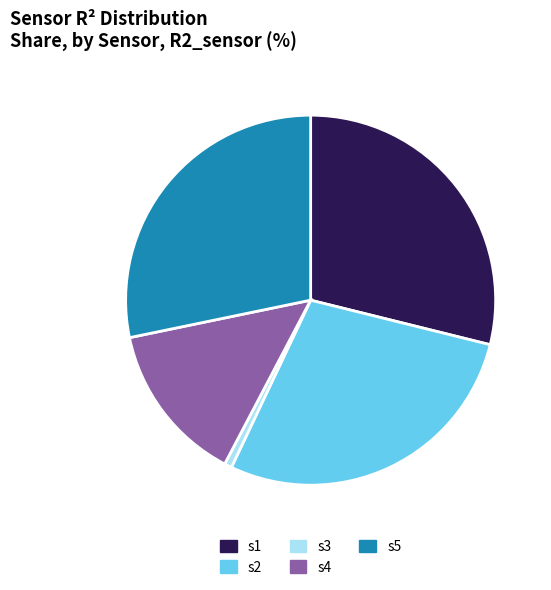

Is s1 the majority of the pie?

No